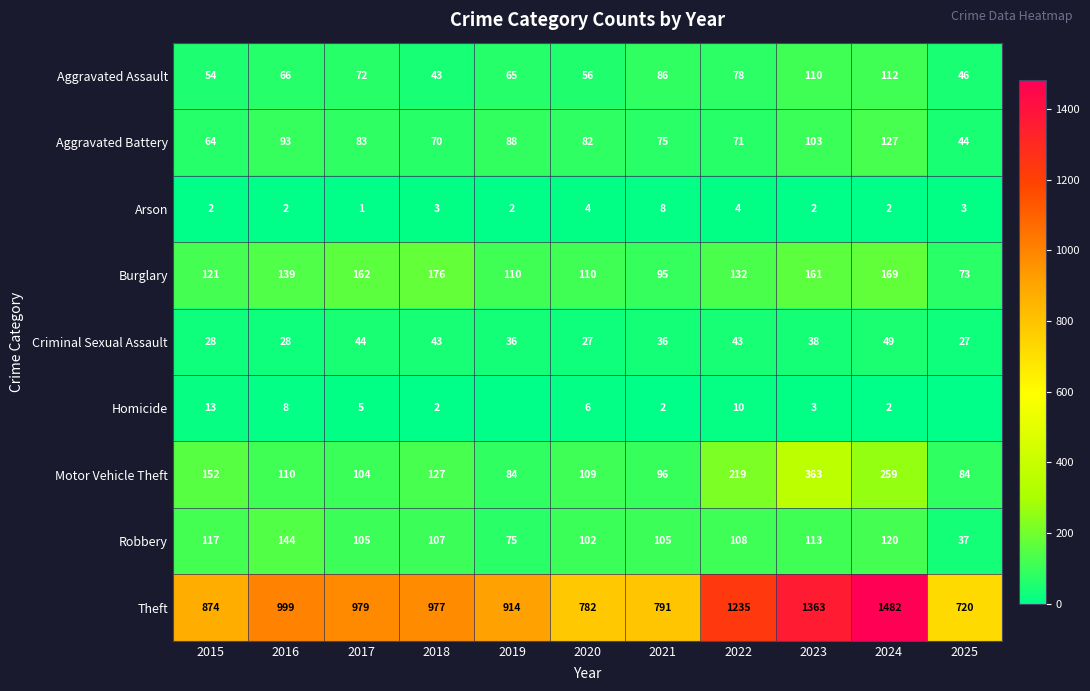

What is the spread (max minus min) of values at 2015?

872